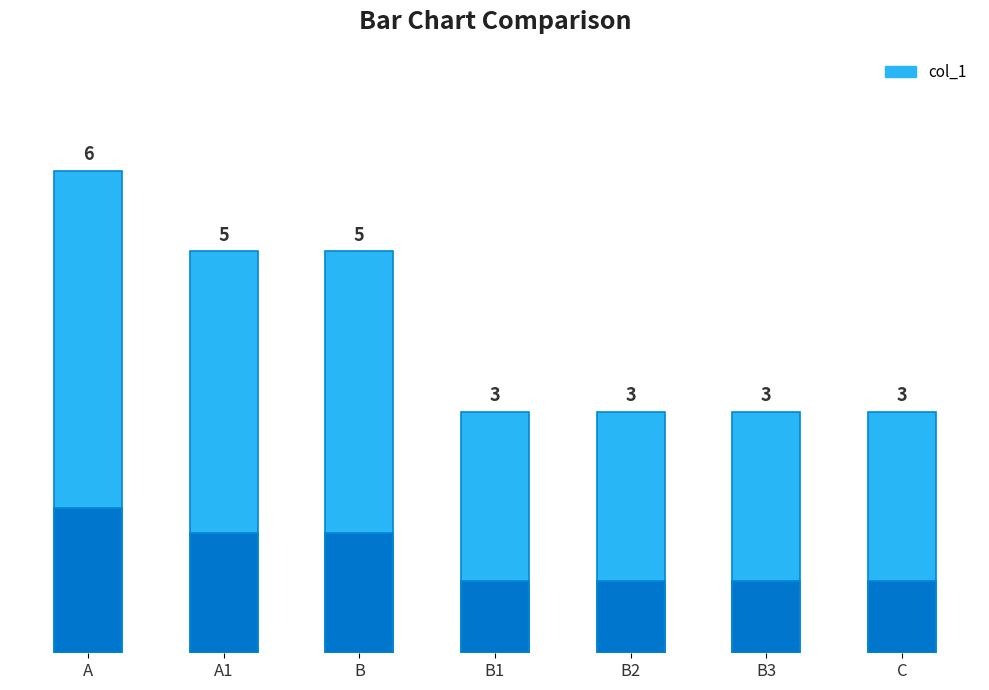

Approximately how many times larger is the value at A1 compared to C?

1.7